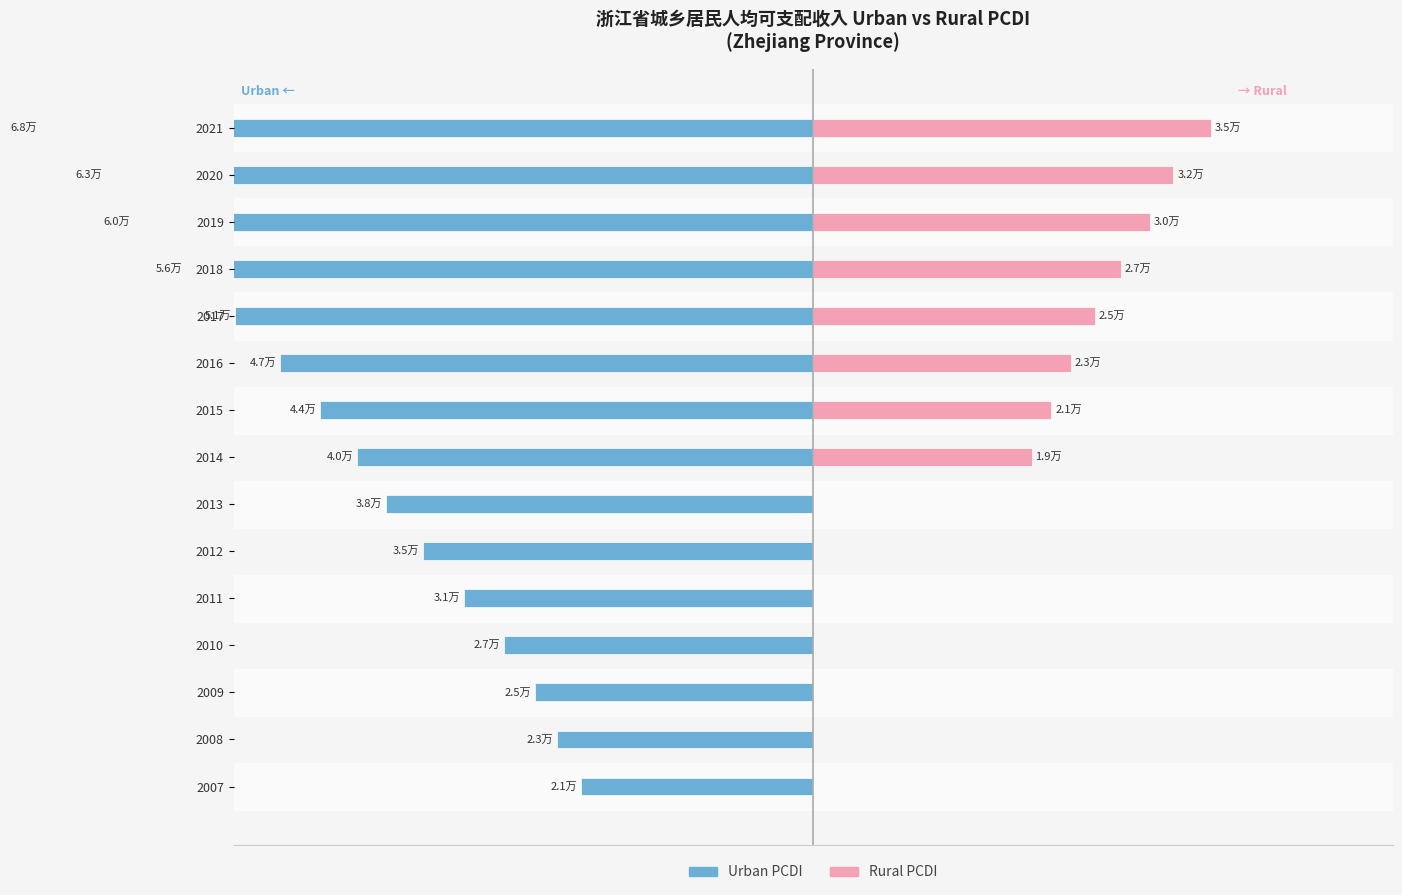

How many bars are there in each group?

2